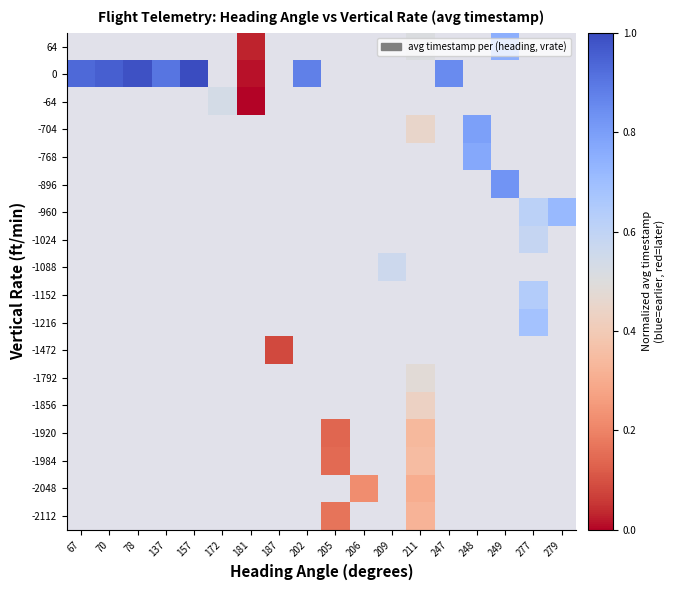

Which category has the highest value across all series?

157